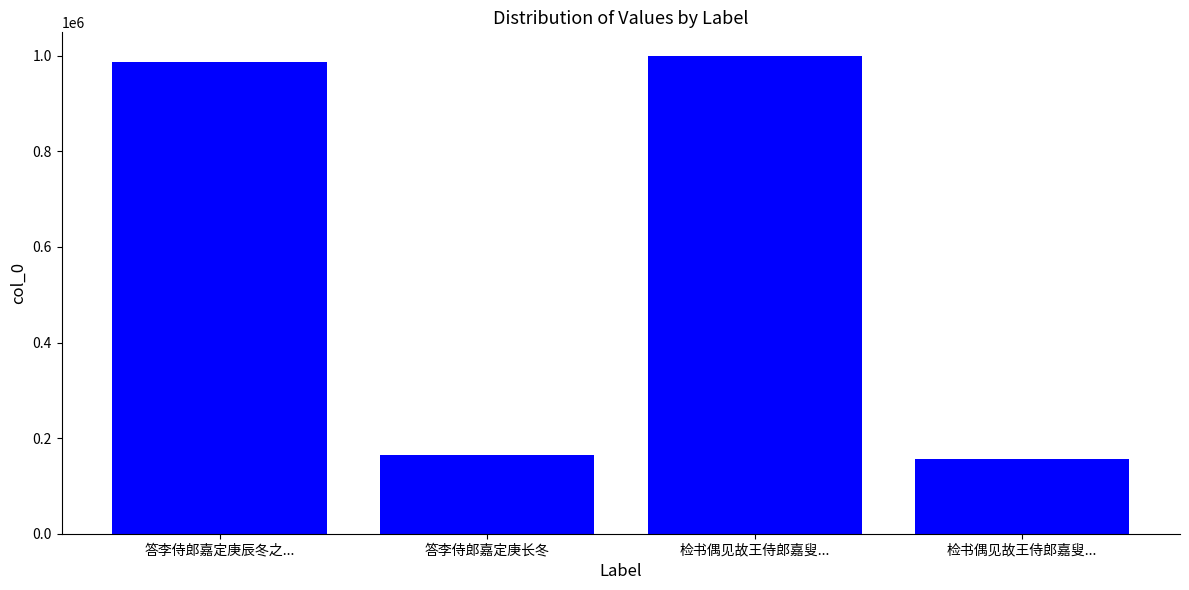

What is the change in value from 答李侍郎嘉定庚长冬 to 检书偶见故王侍郎嘉叟...?

+834067